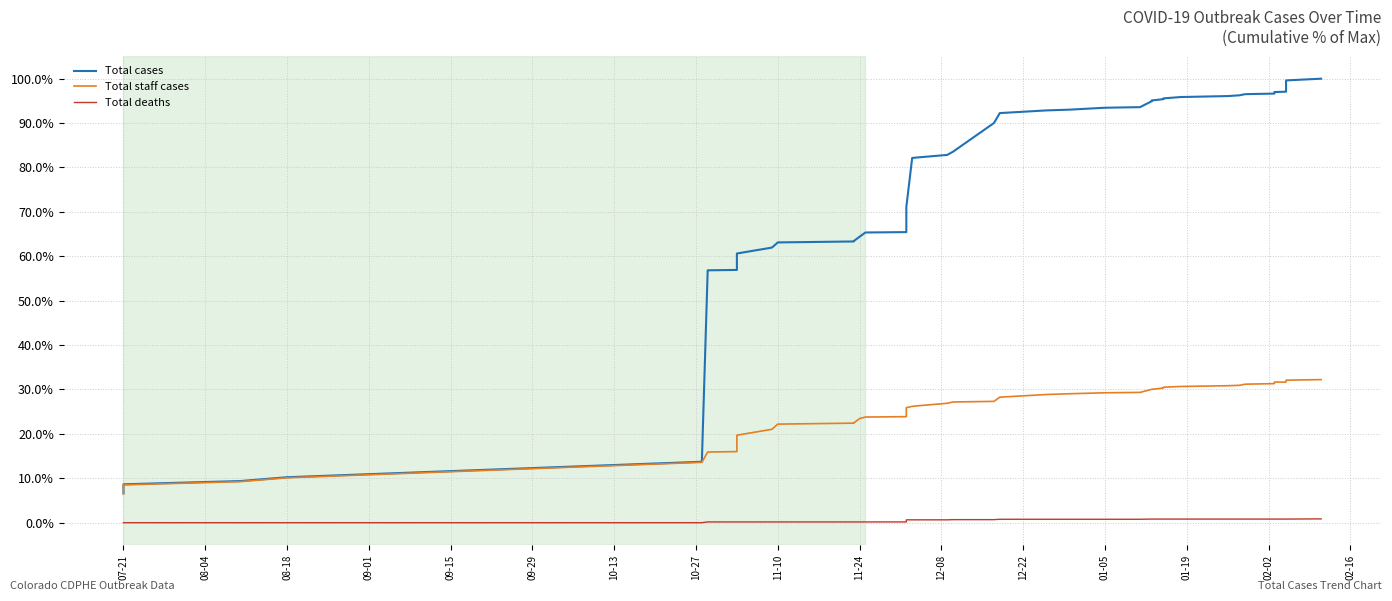

True or false: Total staff cases and Total cases cross at least once.

False